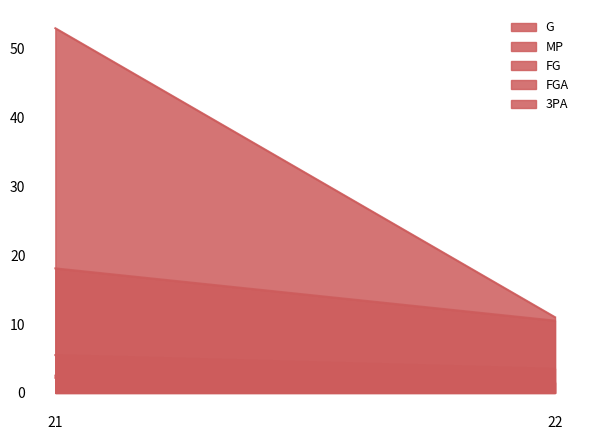

The FGA series shows 7.7 at 21. True or false?

False